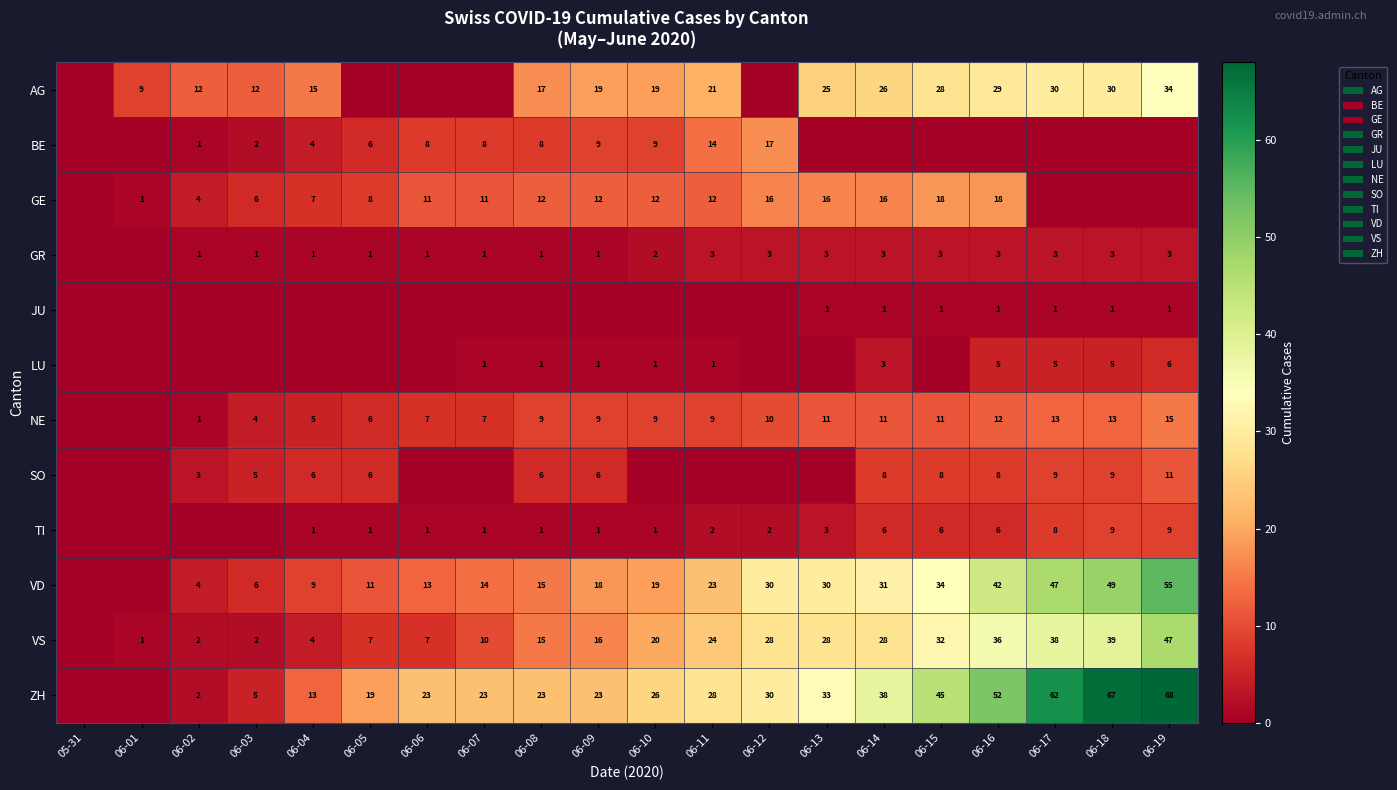

Is the value of GR at 06-09 greater than the value of BE at 06-03?

No